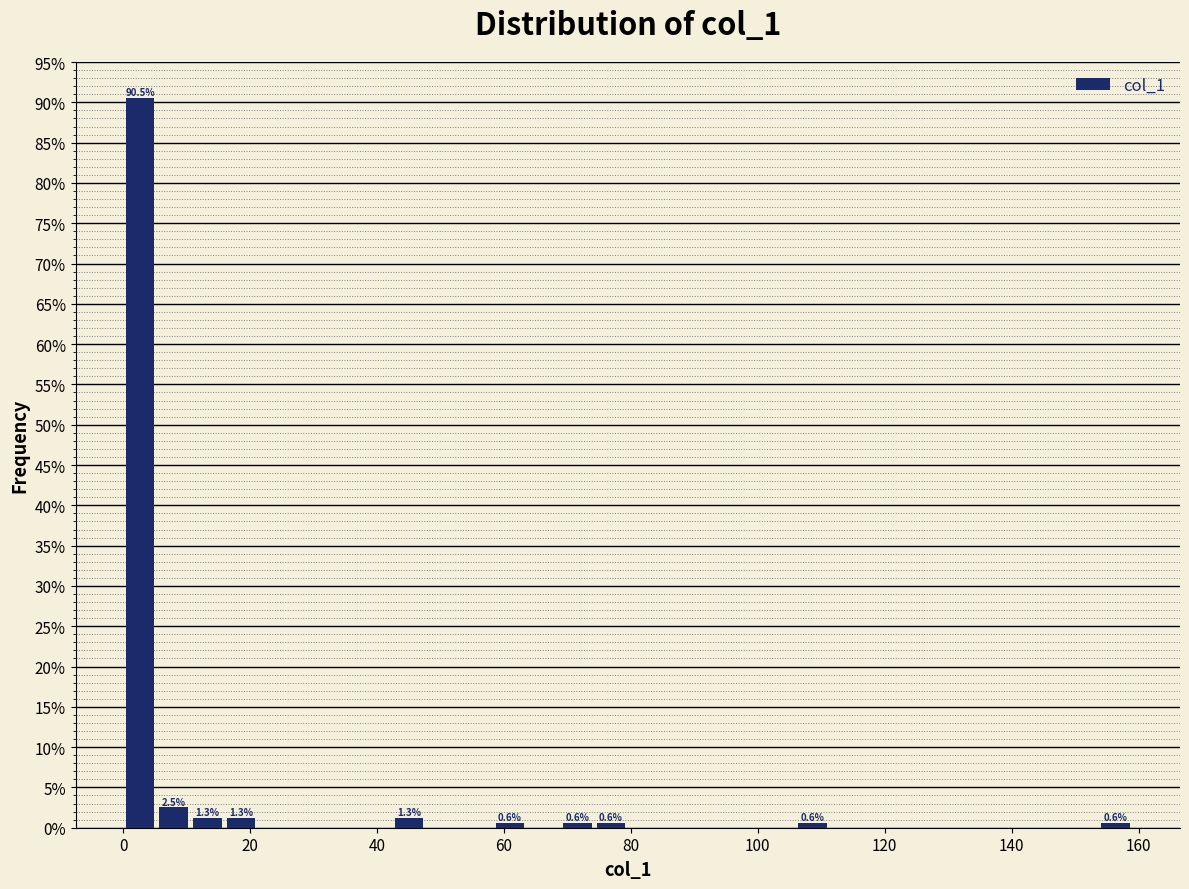

Around what value on the x-axis is the tallest bar? Give the approximate position of its centre, as read against the axis.

2